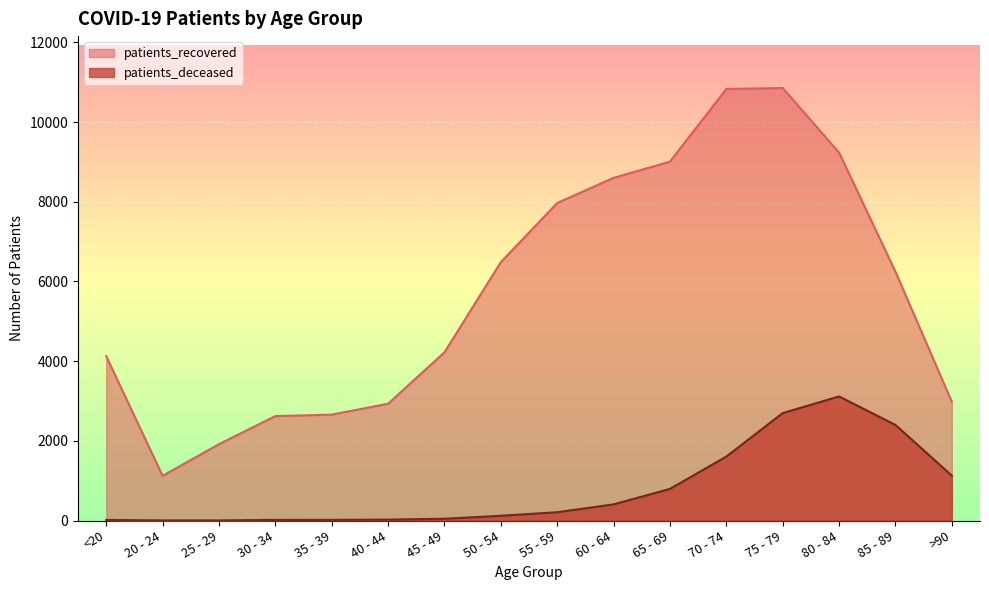

At which category is the sum across all series the highest?

75 - 79